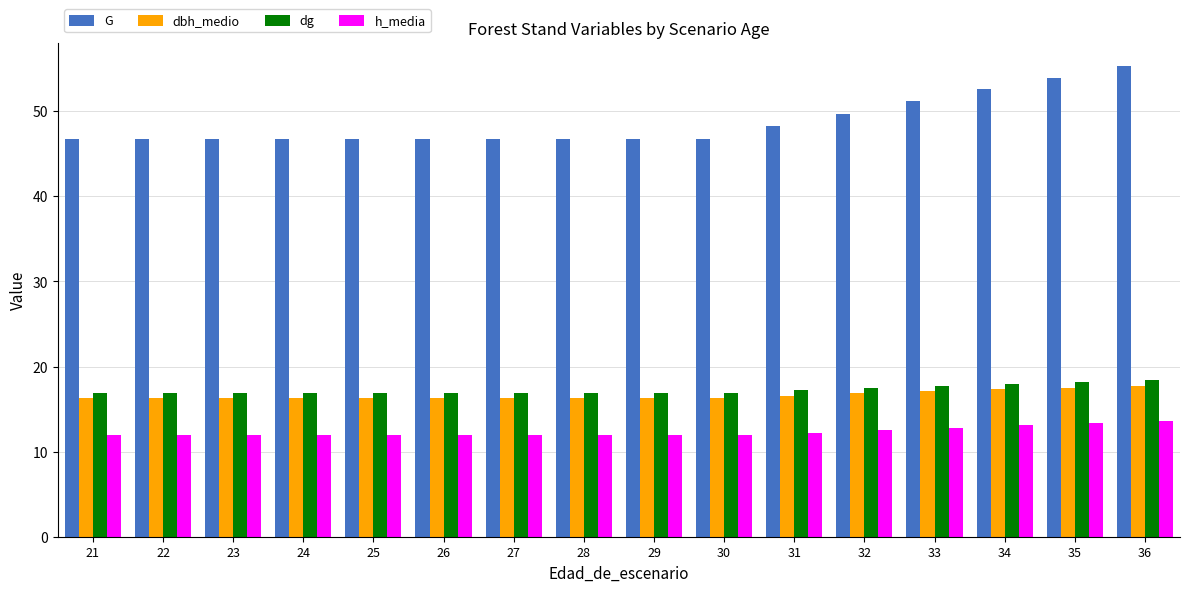

The G series shows 46.7 at 25. True or false?

True